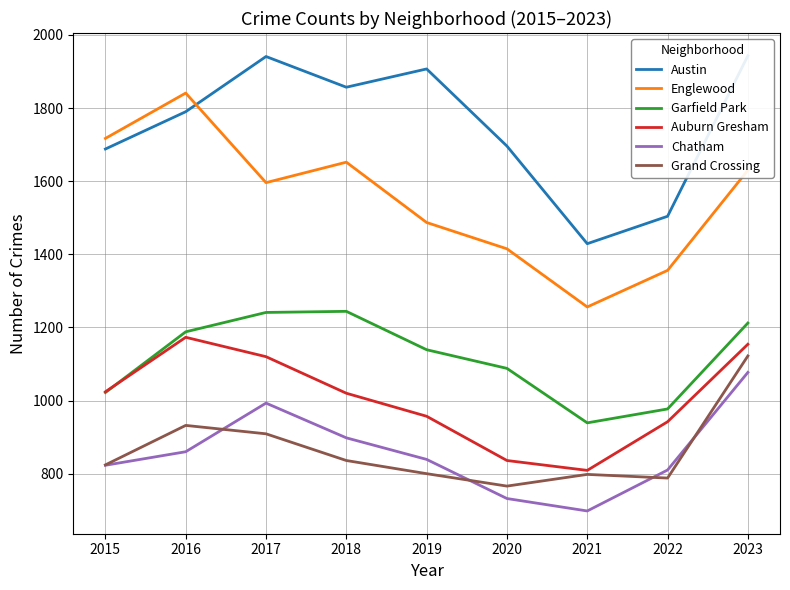

How many interior local peaks does the Englewood series have?

2